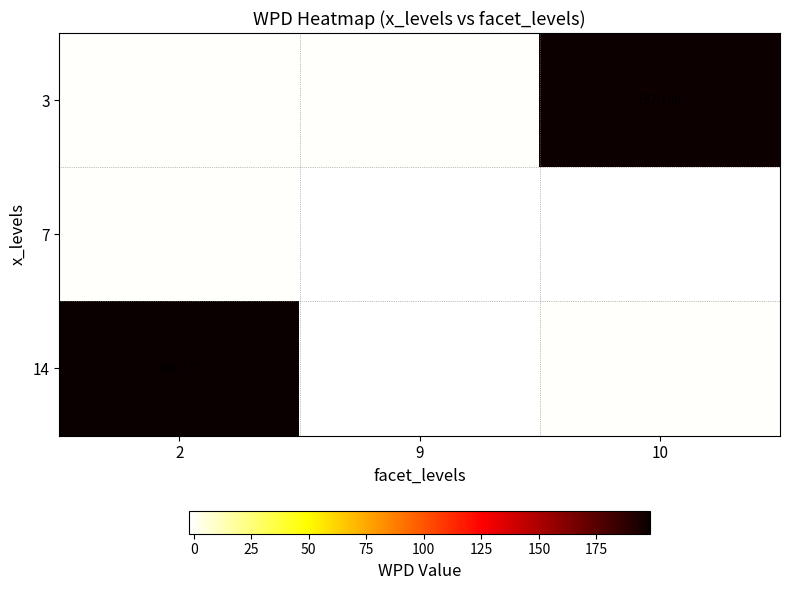

At how many categories does at least one series exceed 129?

2